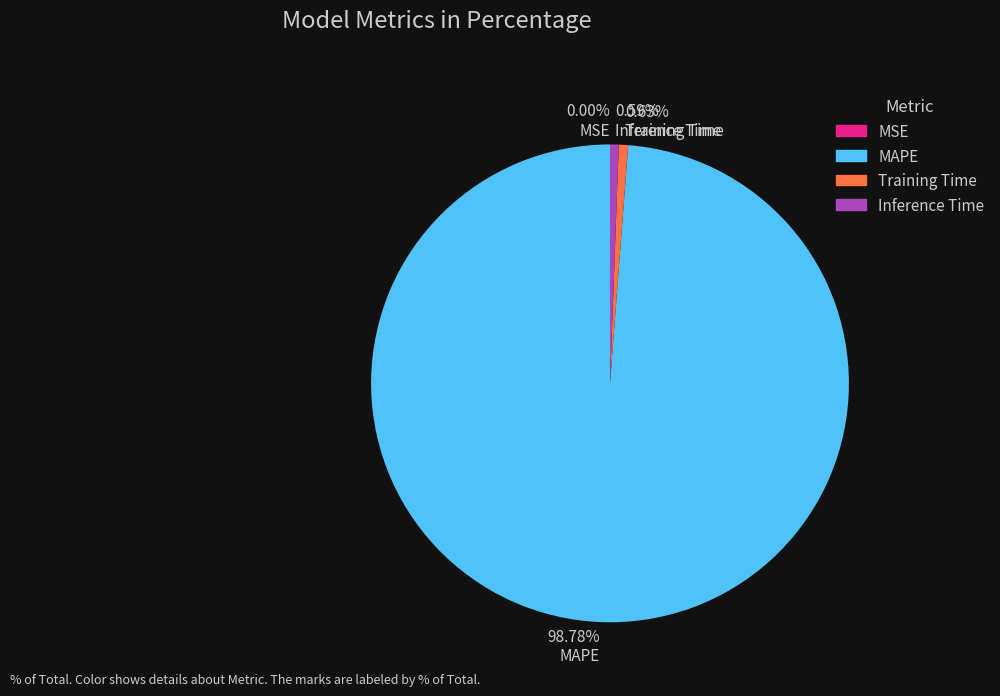

Is there a majority slice in this chart?

Yes